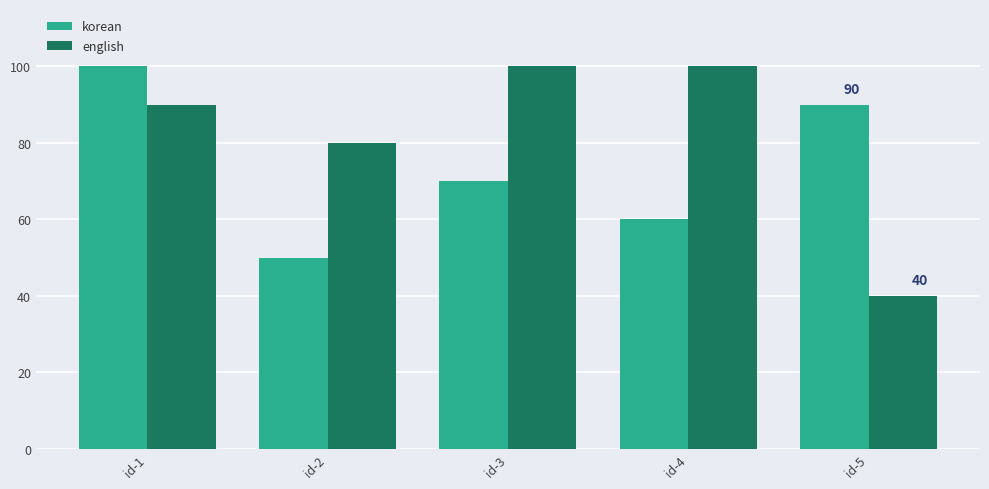

List the series in order of their overall mean, lowest first.

korean, english